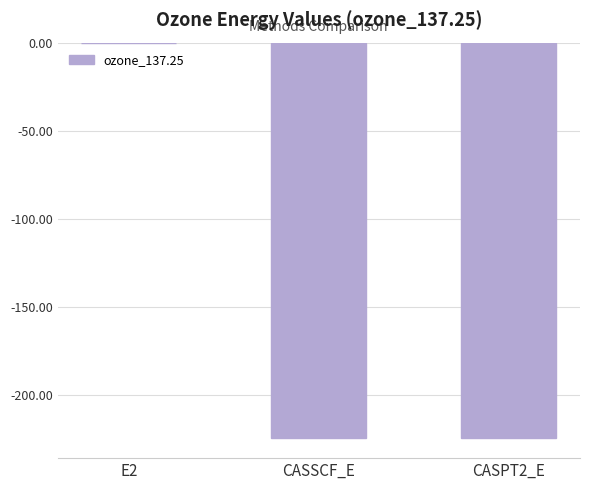

The chart shows a value of -224.3 at CASSCF_E. True or false?

True